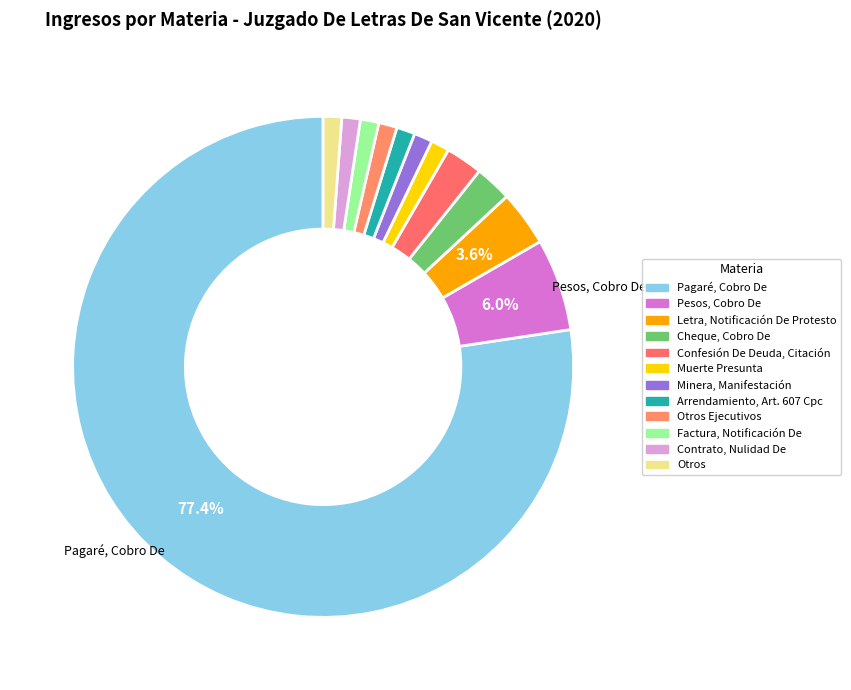

How many segments does this pie chart have?

12